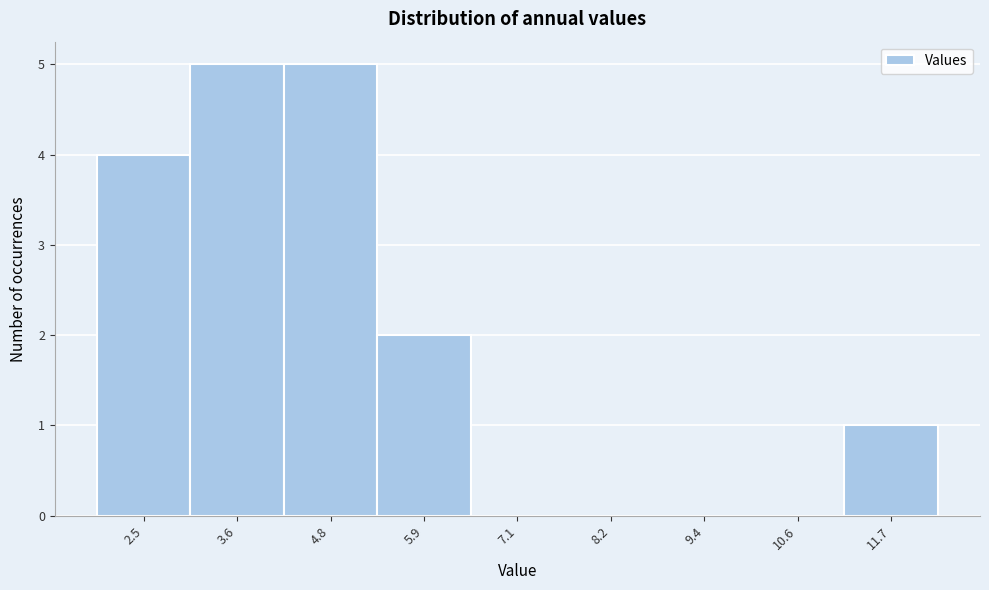

Reading left to right, transcribe all the data shown in this chart.

2.5=4	3.6=5	4.8=5	5.9=2	7.1=0	8.2=0	9.4=0	10.6=0	11.7=1